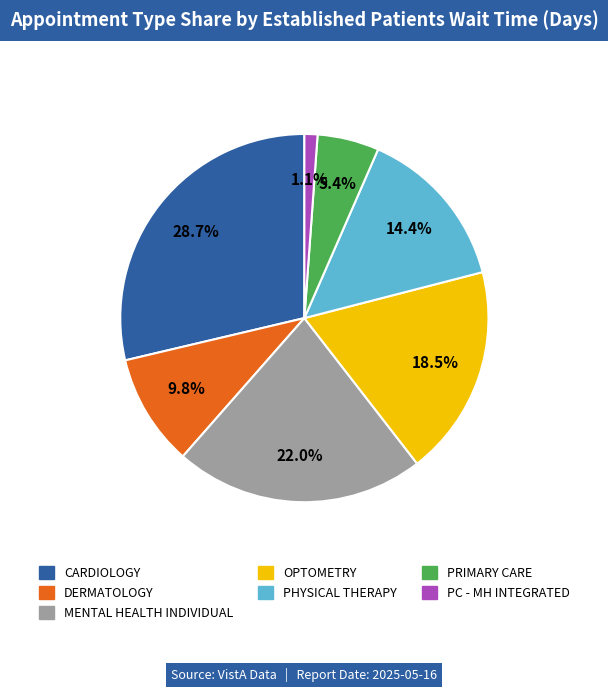

To the nearest percent, what is the average slice percentage?

14%